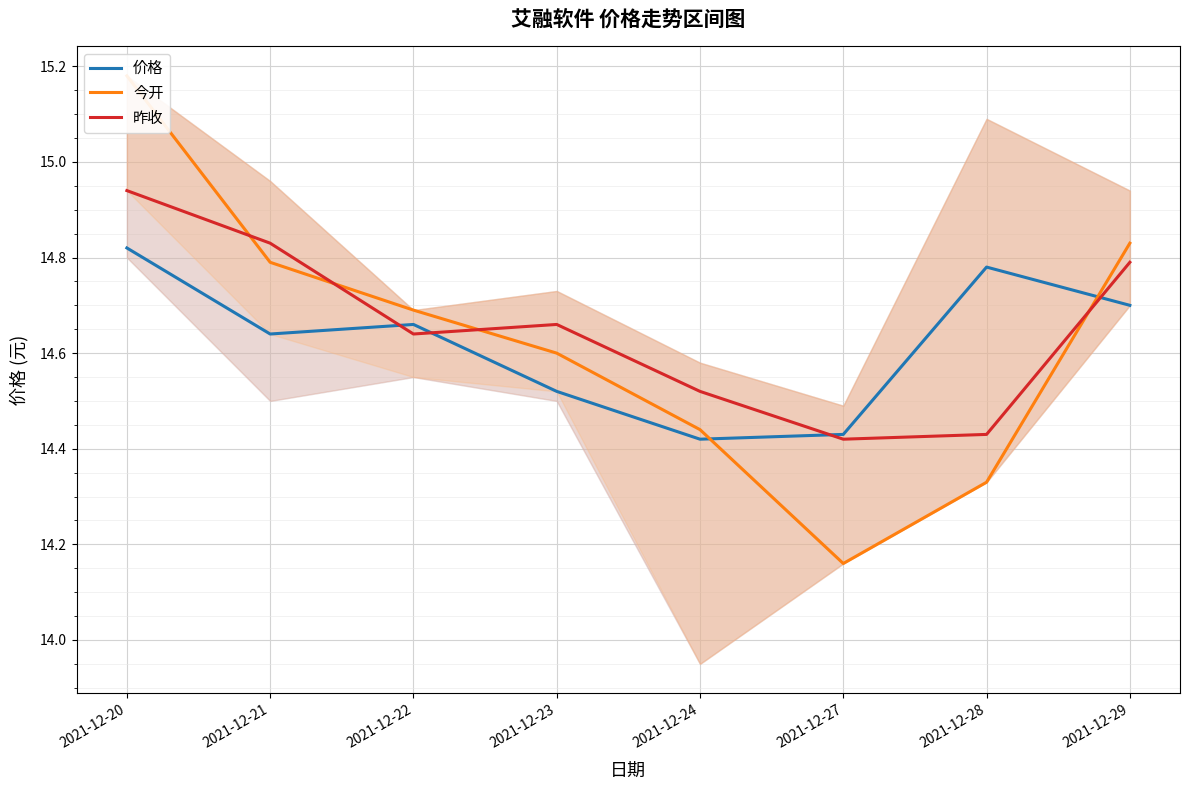

Is it true that 昨收 equals 14.9 at 2021-12-20?

True